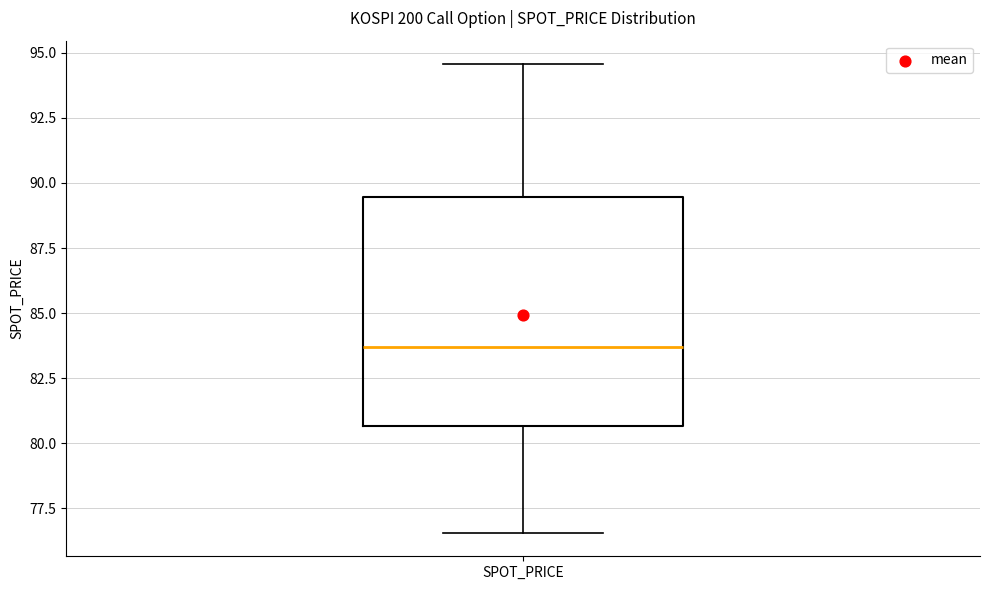

Where does the lower whisker of the box for SPOT_PRICE end on the y-axis? The values are not printed on the chart, so give them approximately, as read against the axis.

76.5